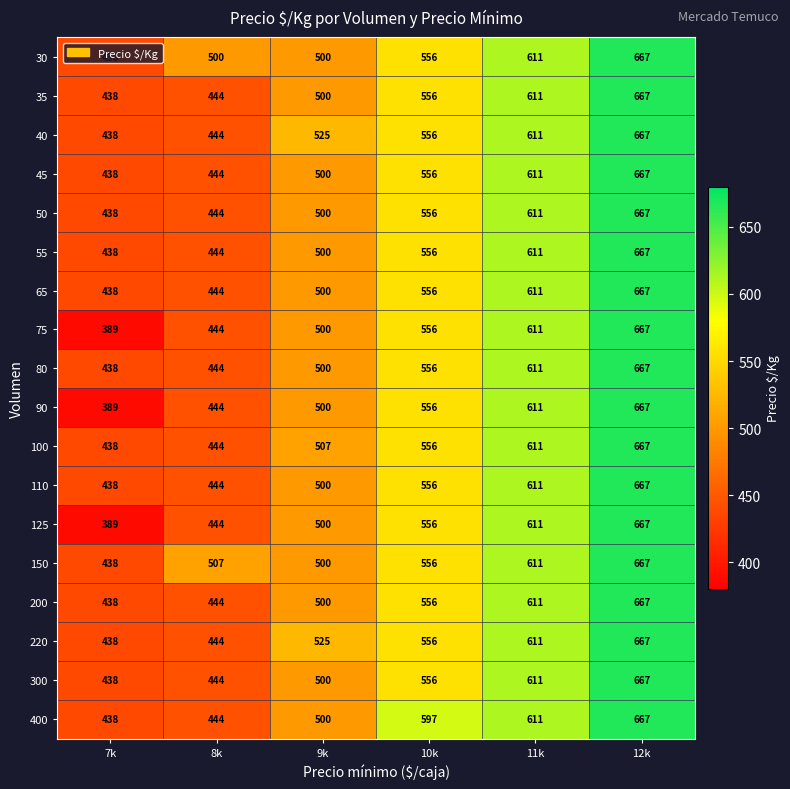

Is the value of 125 at 11k greater than the value of 30 at 12k?

No